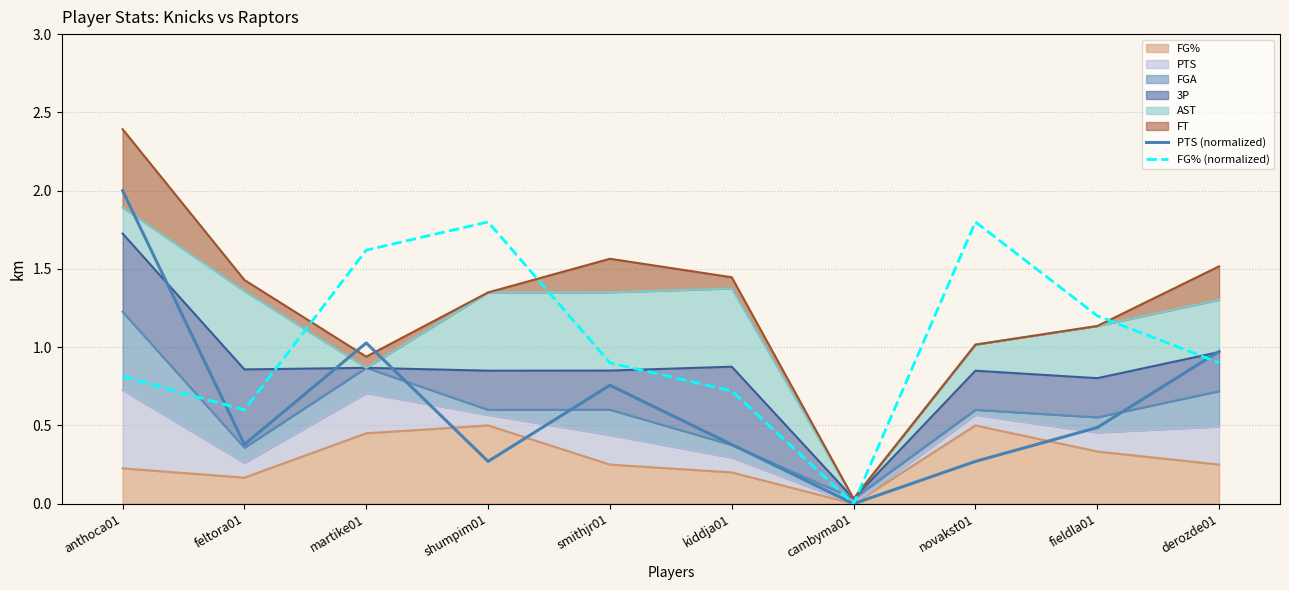

How many lines are shown in the chart?

2